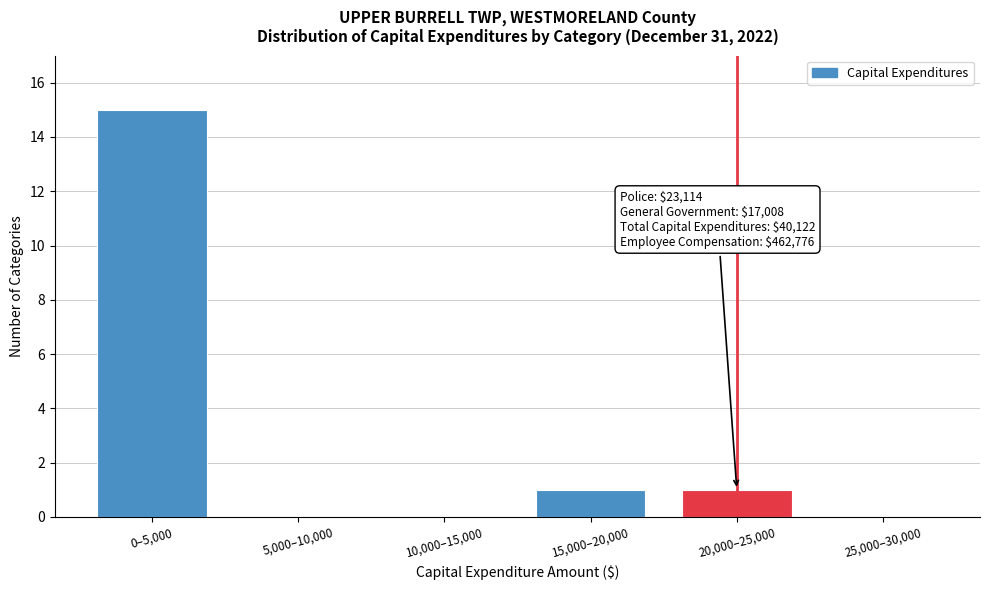

Reading left to right, what are all the values shown in this chart?

0–5,000=15	5,000–10,000=0	10,000–15,000=0	15,000–20,000=1	20,000–25,000=1	25,000–30,000=0